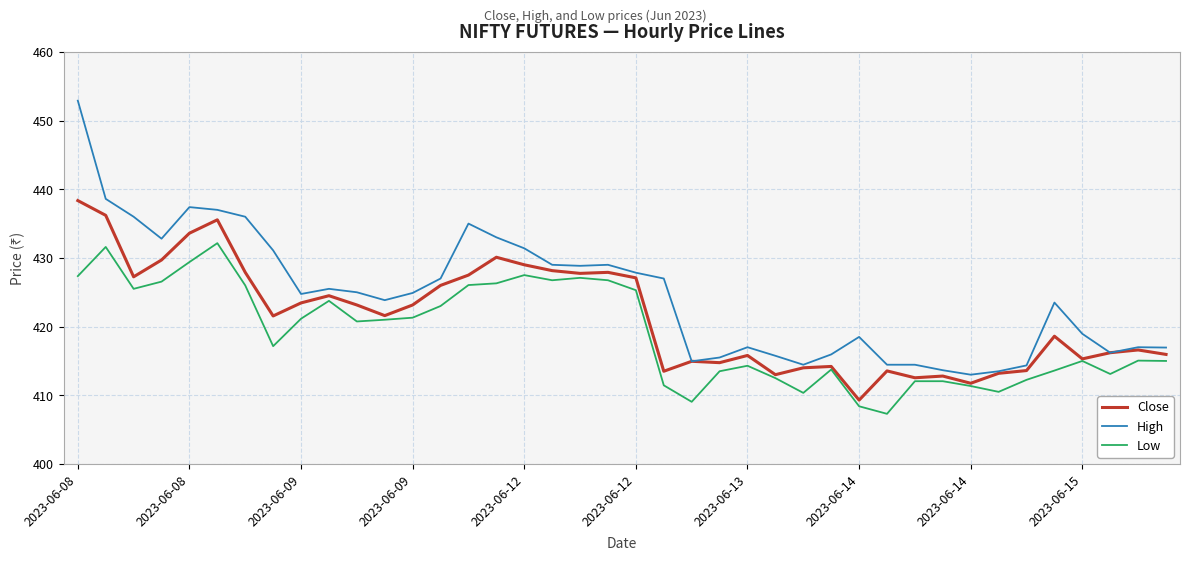

What are all the series names shown in the legend?

Close, High, Low